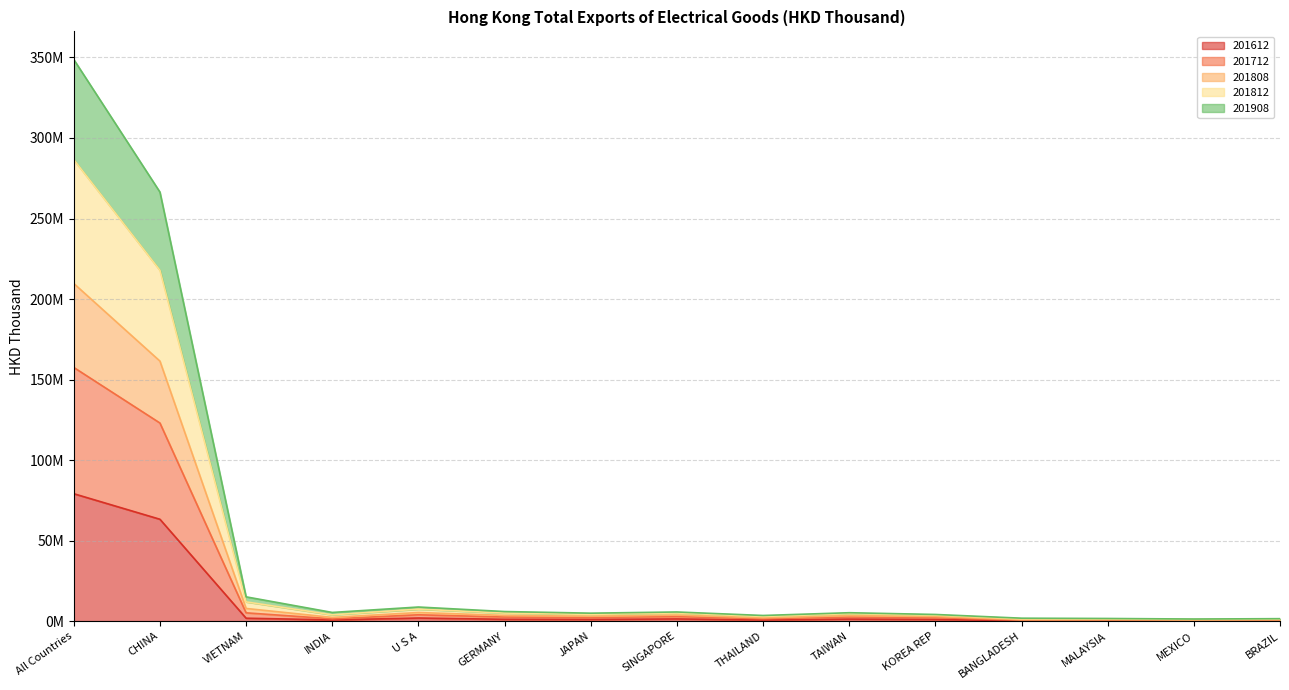

What is the difference between the 201612 values at INDIA and KOREA REP?

289932.7